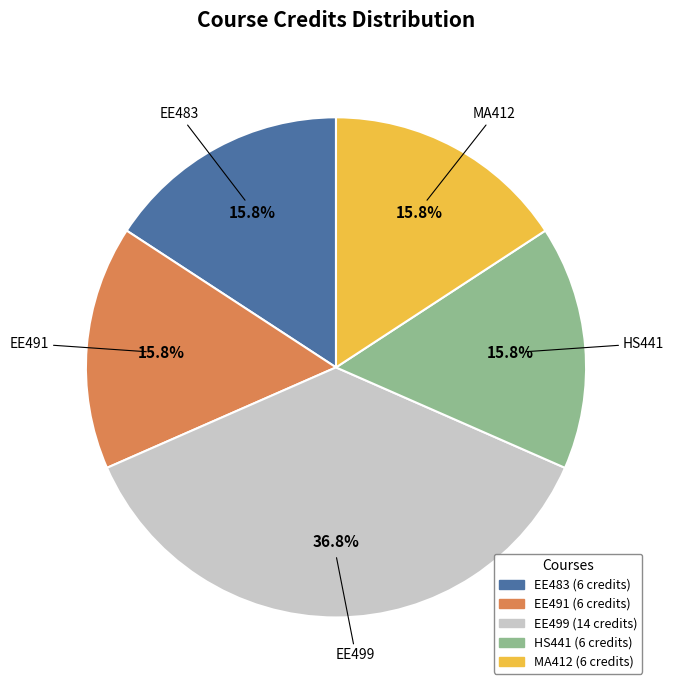

Is it true that MA412 is 29% of the pie?

False